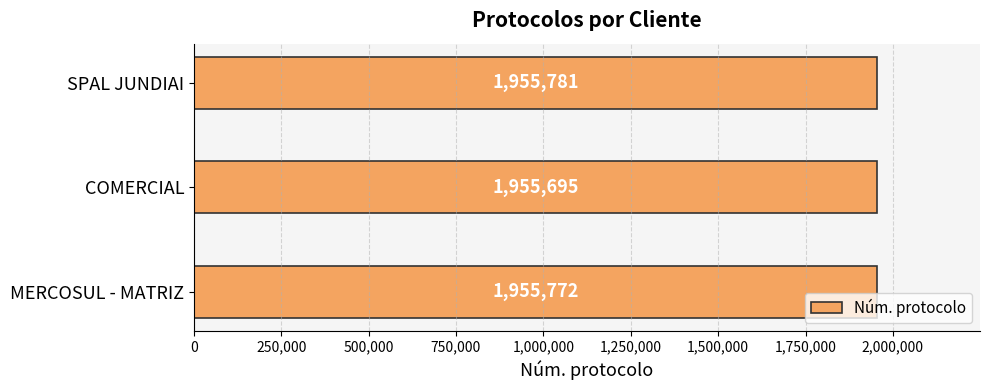

What is the change in value from MERCOSUL - MATRIZ to COMERCIAL?

-77